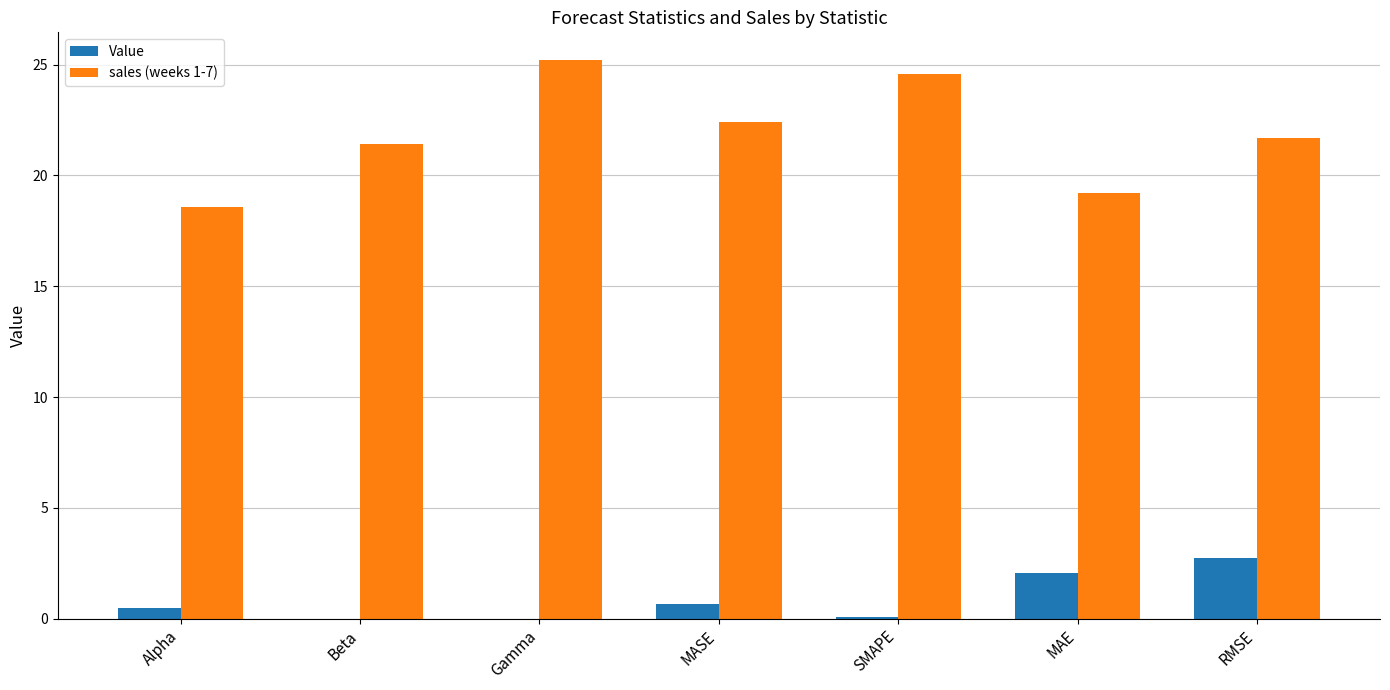

Which series has the largest total across all categories?

sales (weeks 1-7)